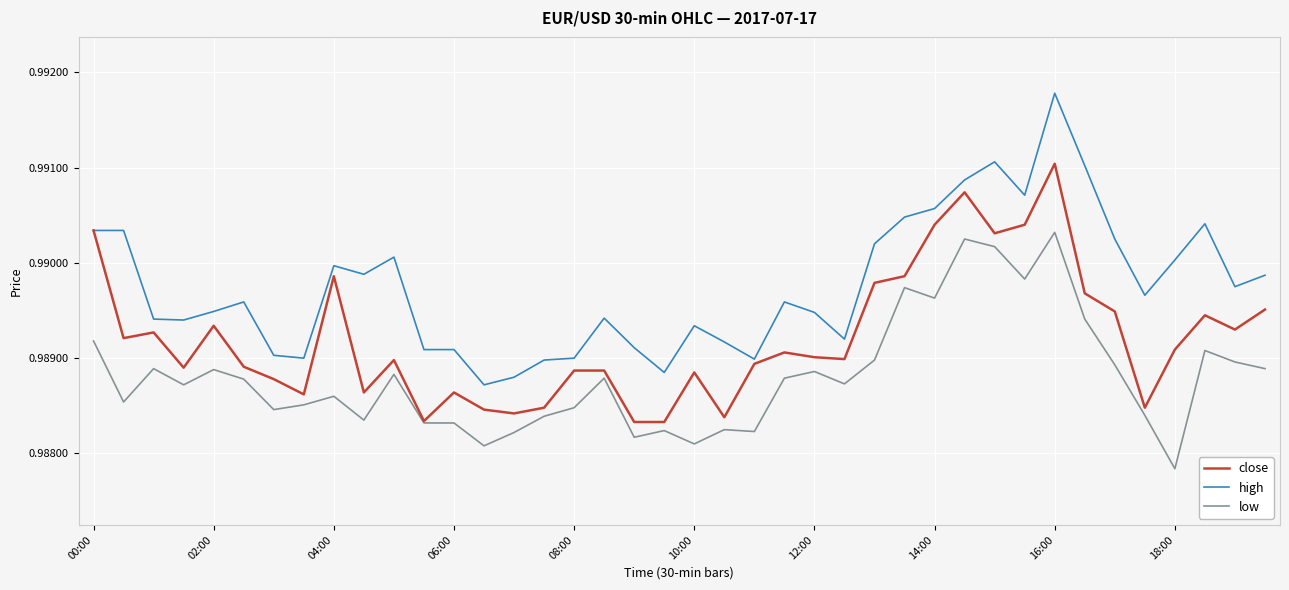

List the series in order of their overall mean, highest first.

high, close, low